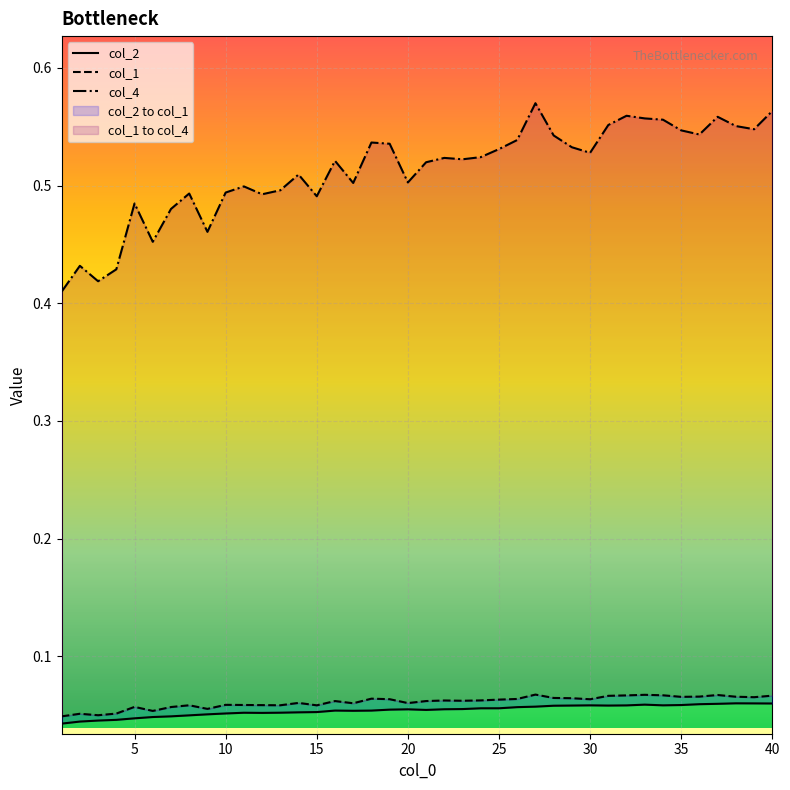

The value of col_1 at 15 is 0.1. True or false?

True